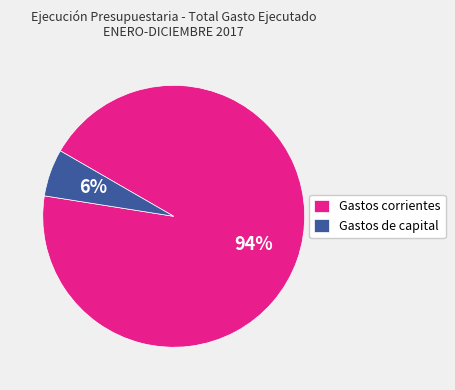

Which slice is the smallest?

Gastos de capital